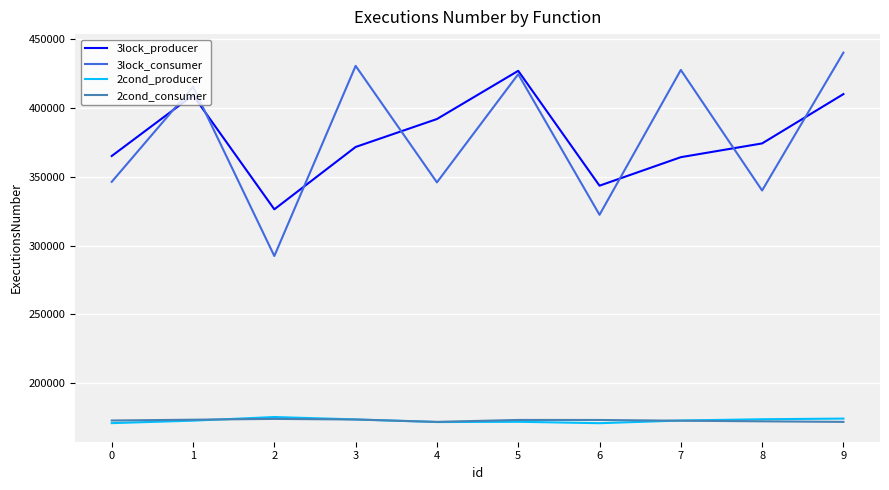

What is the smallest value displayed?

171234